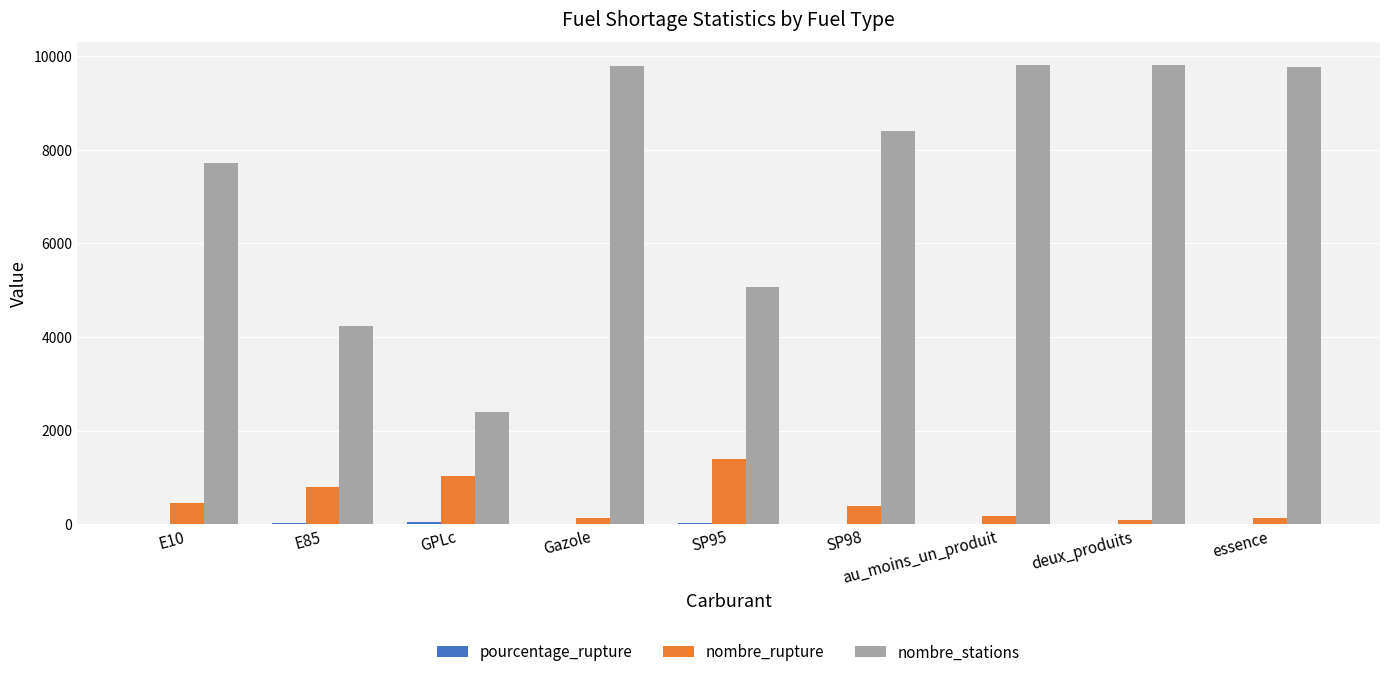

Which series has the largest total across all categories?

nombre_stations